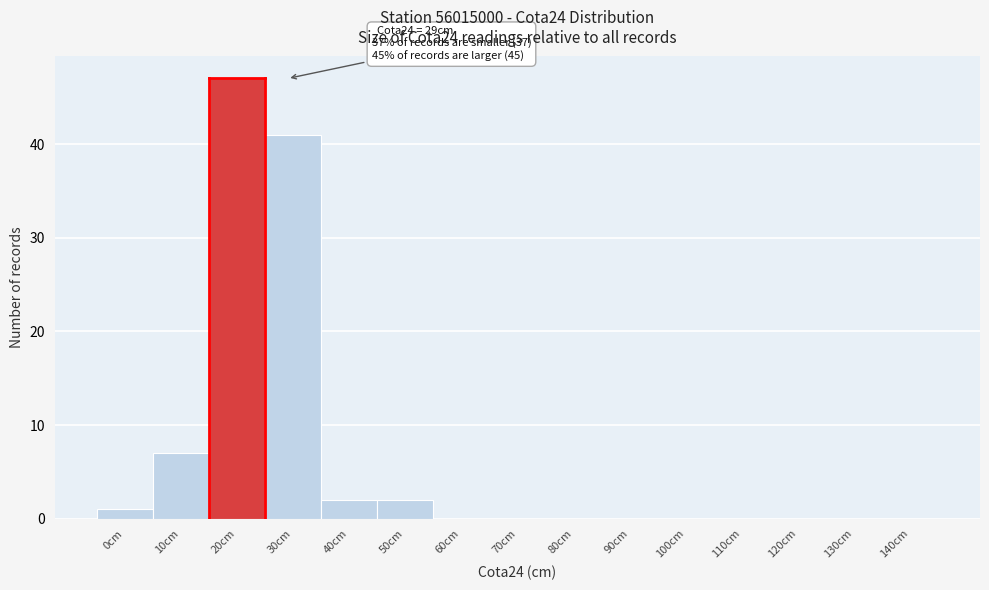

Reading left to right, transcribe all the data shown in this chart.

0cm=1	10cm=7	20cm=47	30cm=41	40cm=2	50cm=2	60cm=0	70cm=0	80cm=0	90cm=0	100cm=0	110cm=0	120cm=0	130cm=0	140cm=0